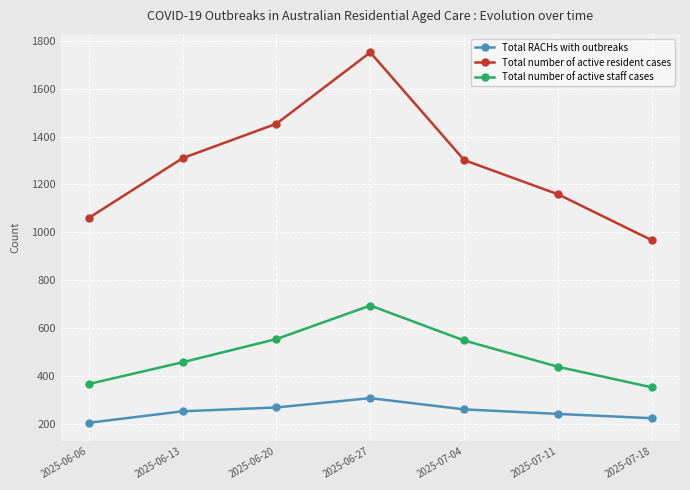

Rank the series by their average value, from lowest to highest.

Total RACHs with outbreaks, Total number of active staff cases, Total number of active resident cases